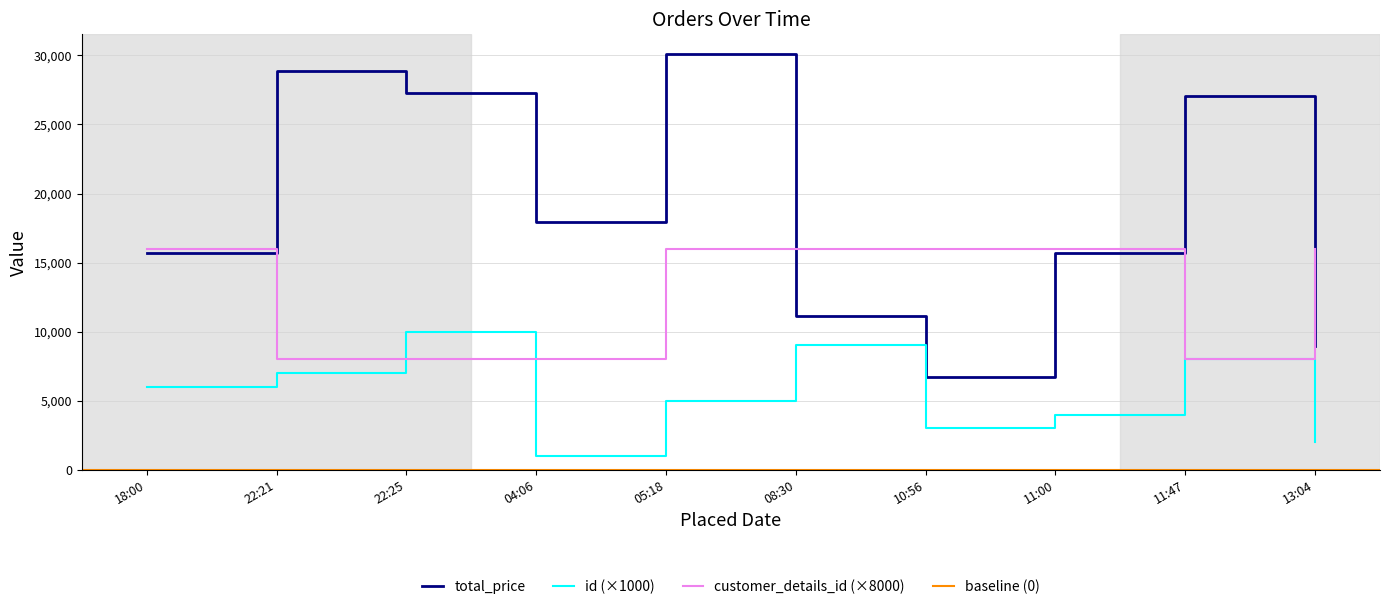

What is the difference between the maximum and minimum values in the total_price series?

23362.0